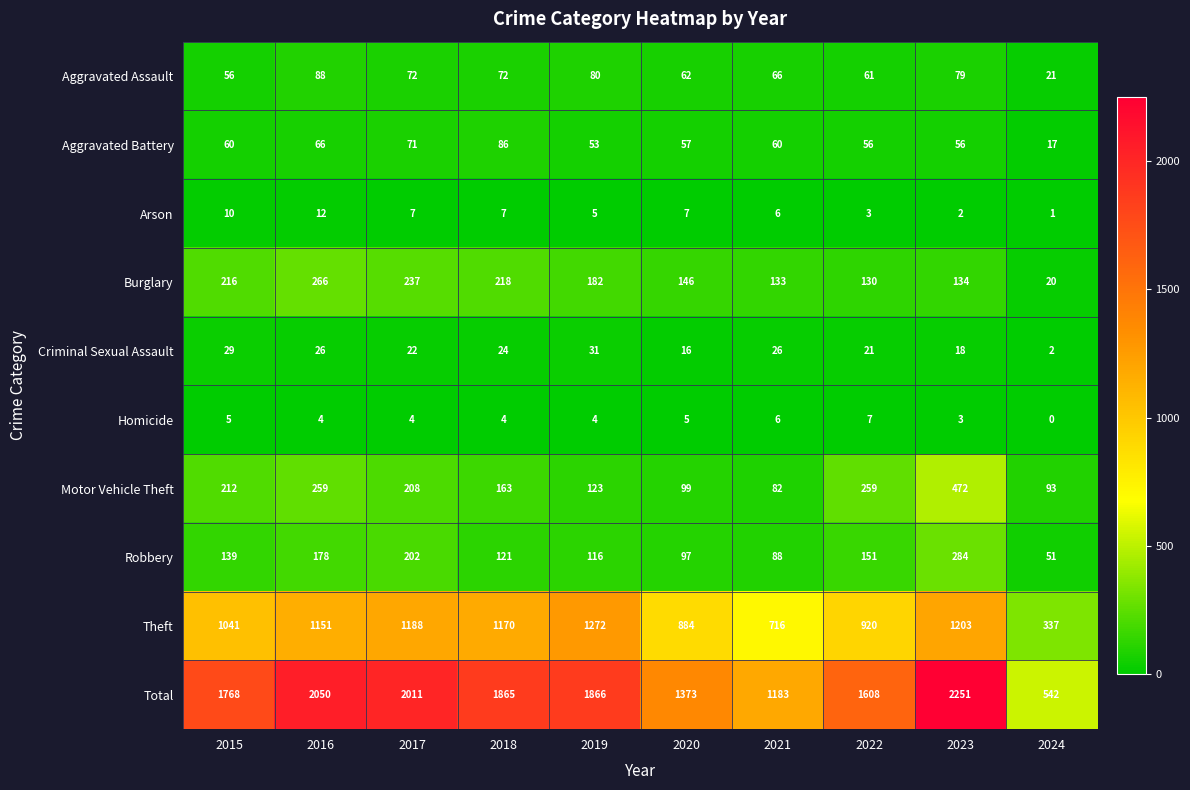

What is the total value across all series at 2021?

2366